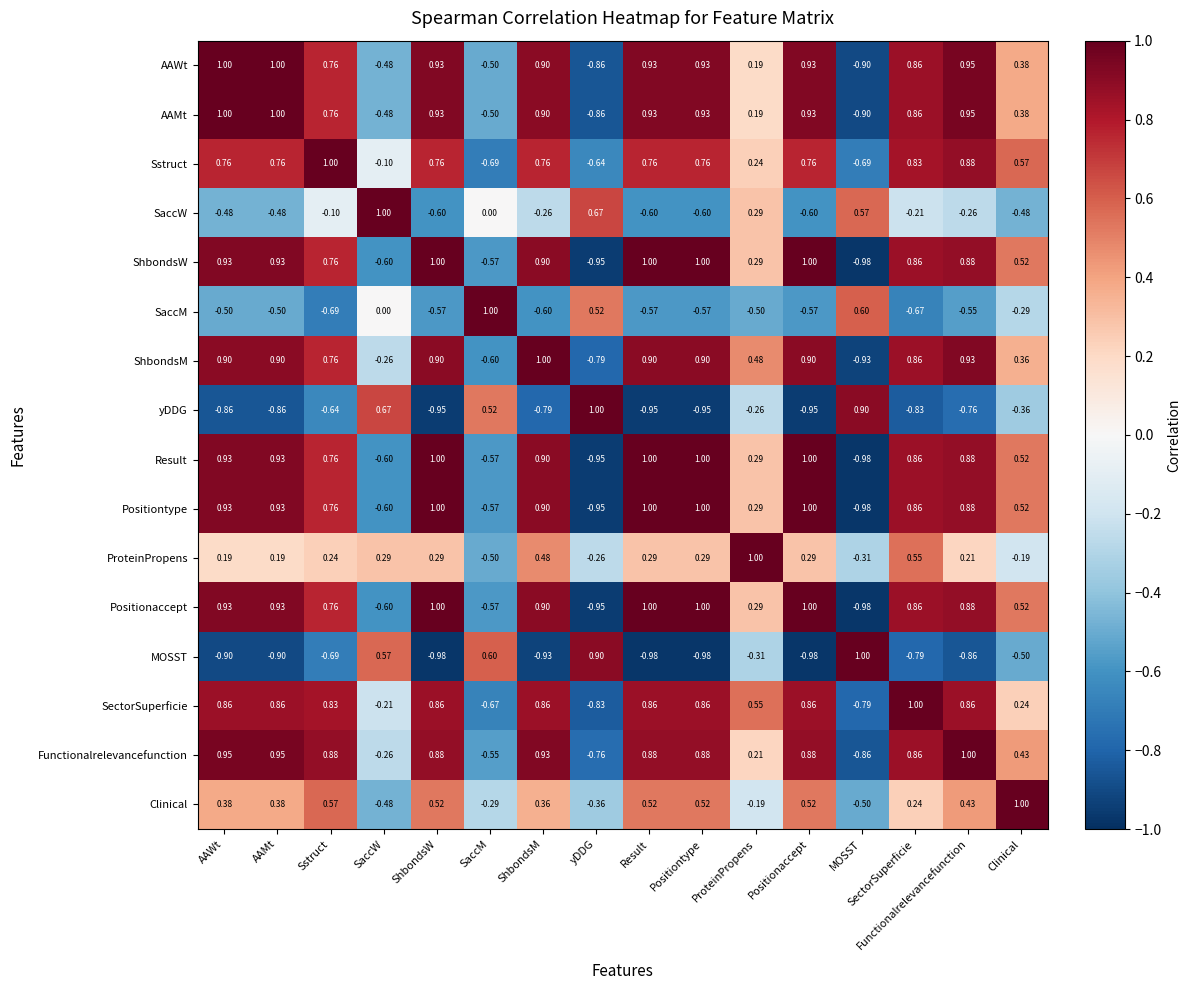

Which category has the lowest value in the Functionalrelevancefunction series?

MOSST